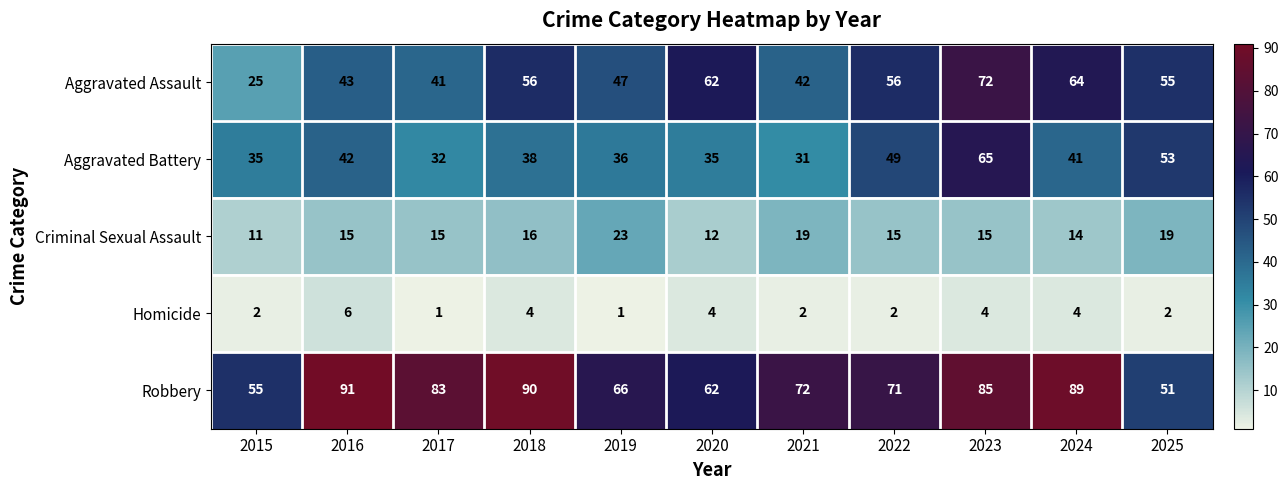

Is it true that Criminal Sexual Assault equals 9 at 2019?

False